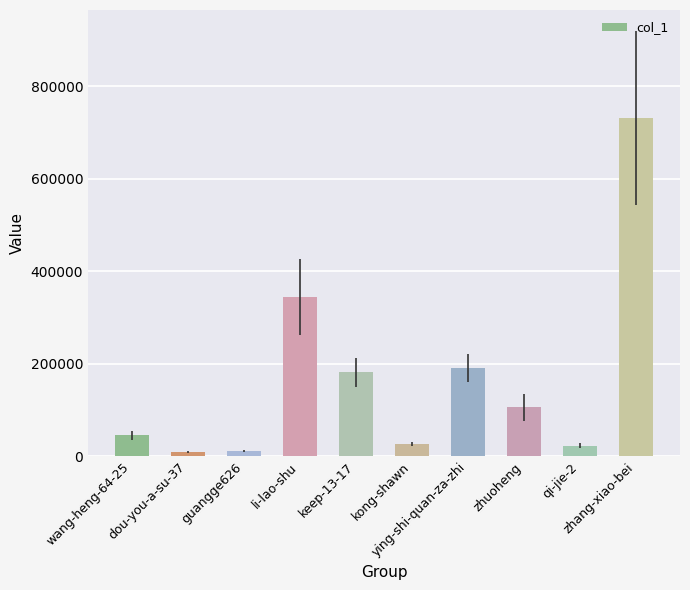

What is the label of the 1st bar from the right?

zhang-xiao-bei